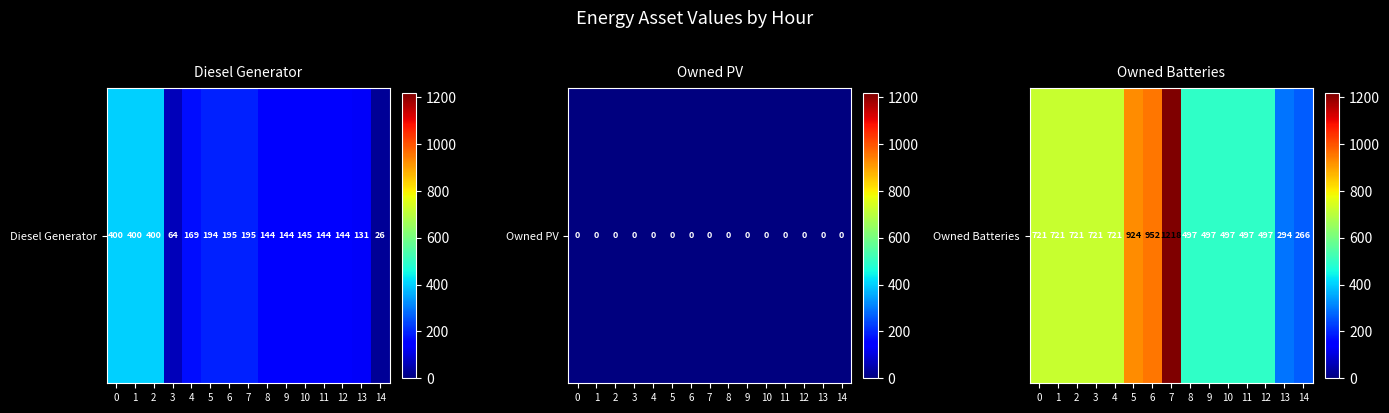

Count the number of values greater than 721.

3